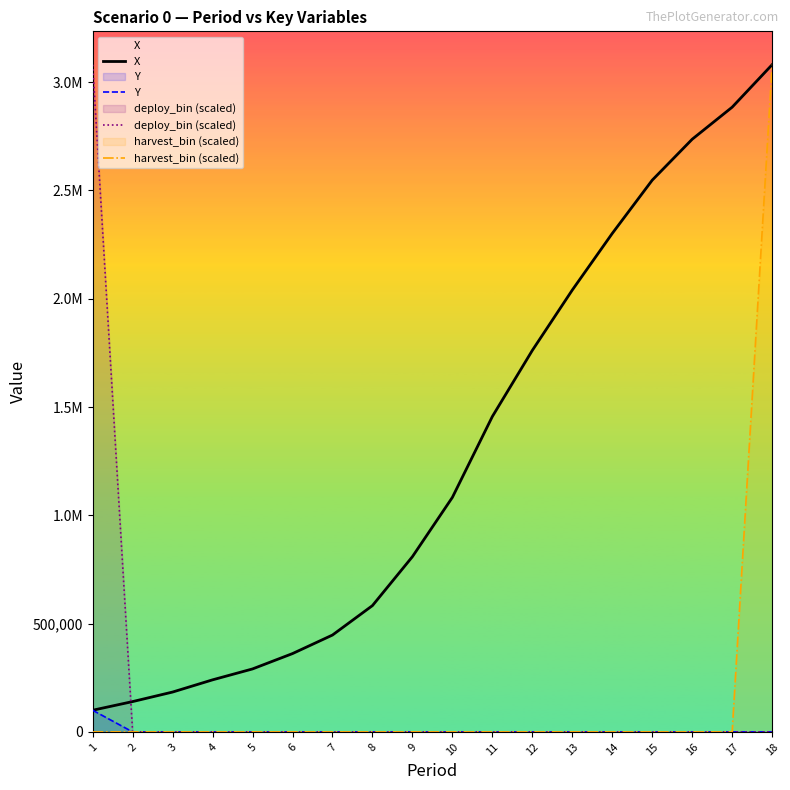

Which has a higher value, 16 or 7?

16